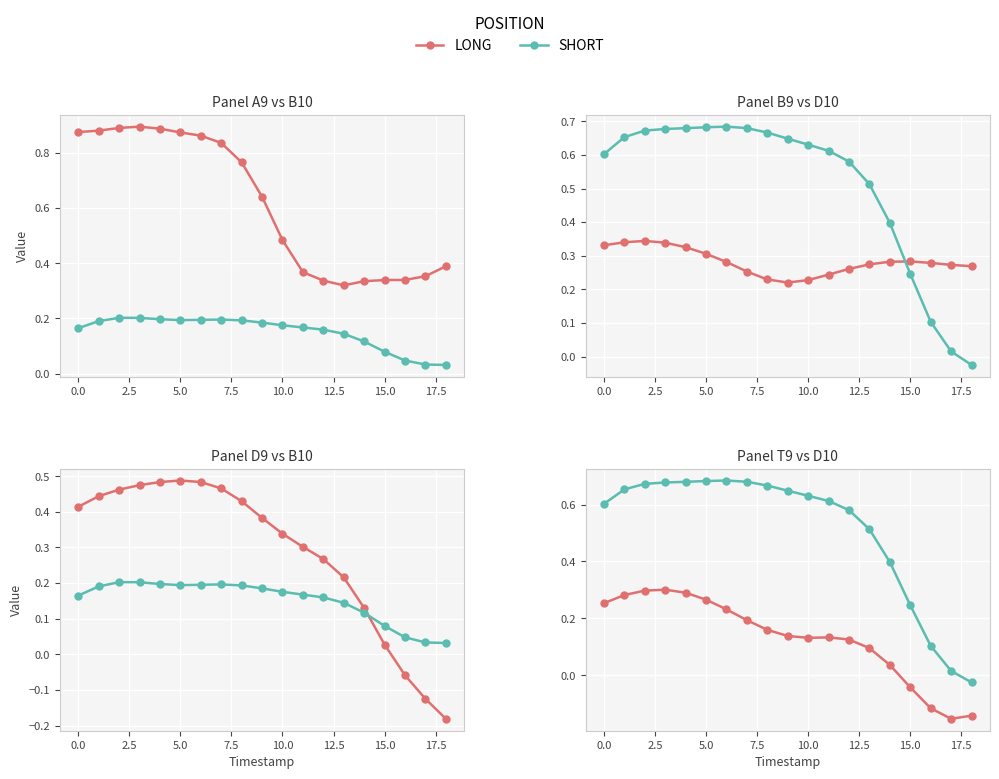

What is the difference between the SHORT values at 18 and 11?

0.6